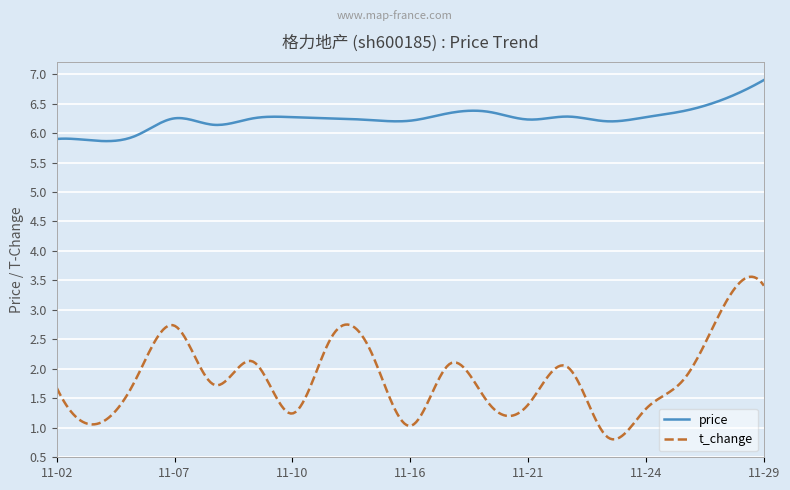

List the series in order of their overall mean, highest first.

price, t_change